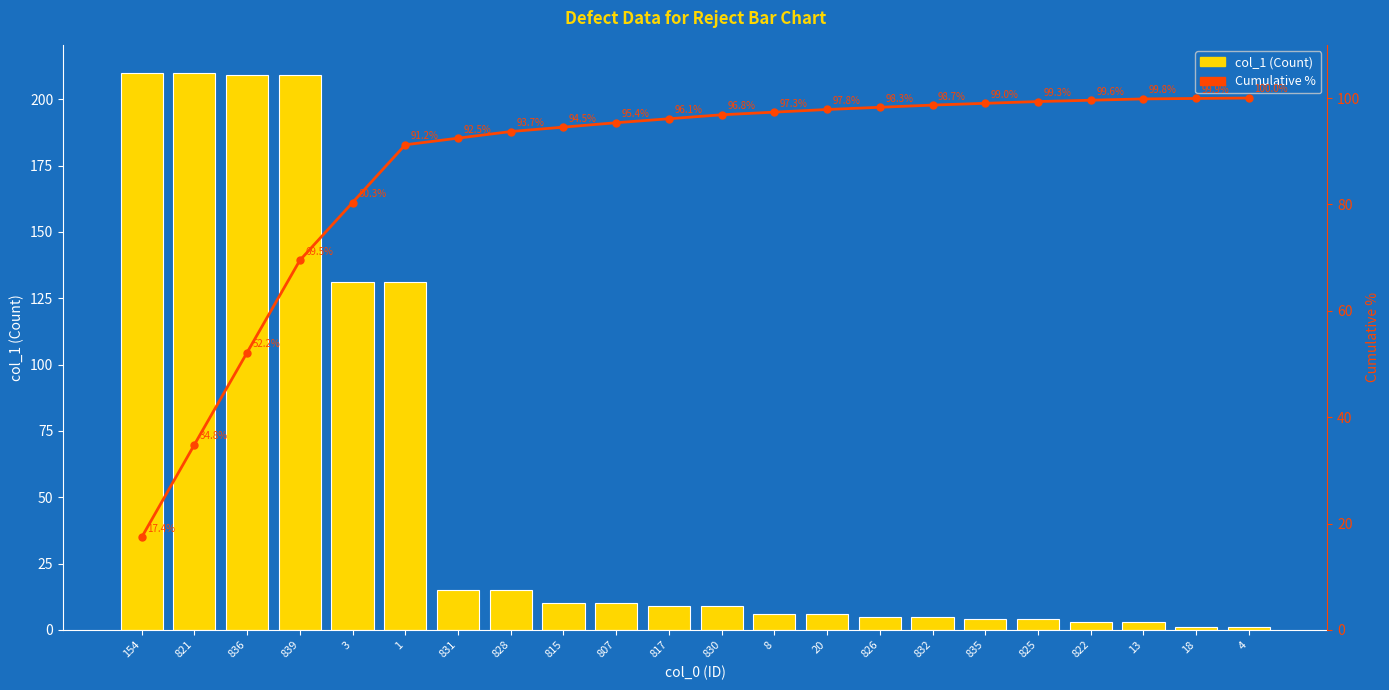

What is the total value across all series at 154?

227.4